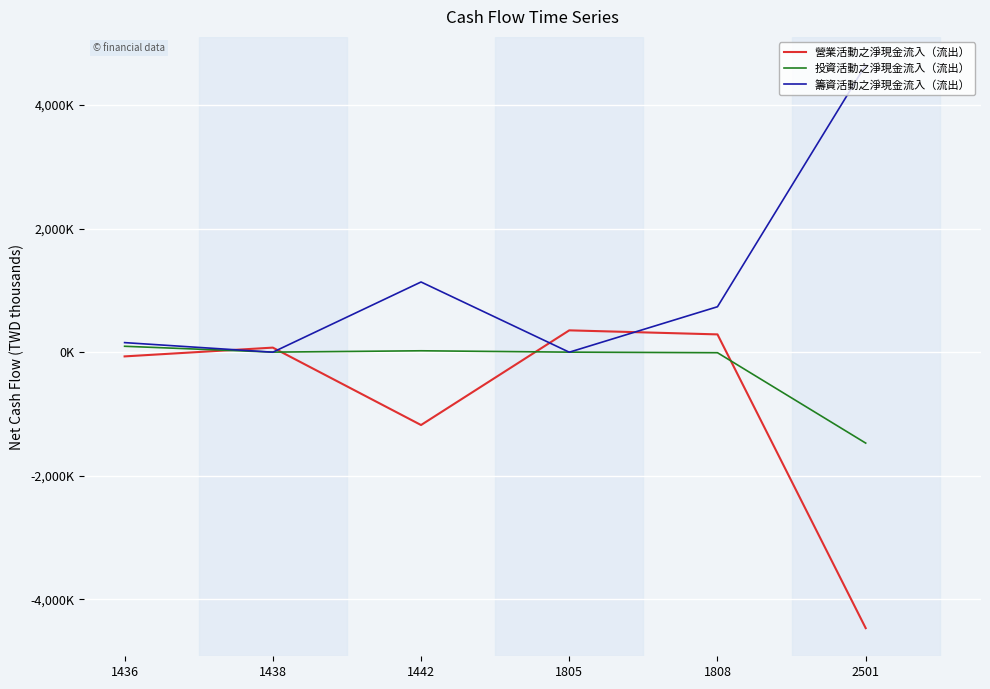

At which label does 籌資活動之淨現金流入（流出） first exceed 735703?

1442